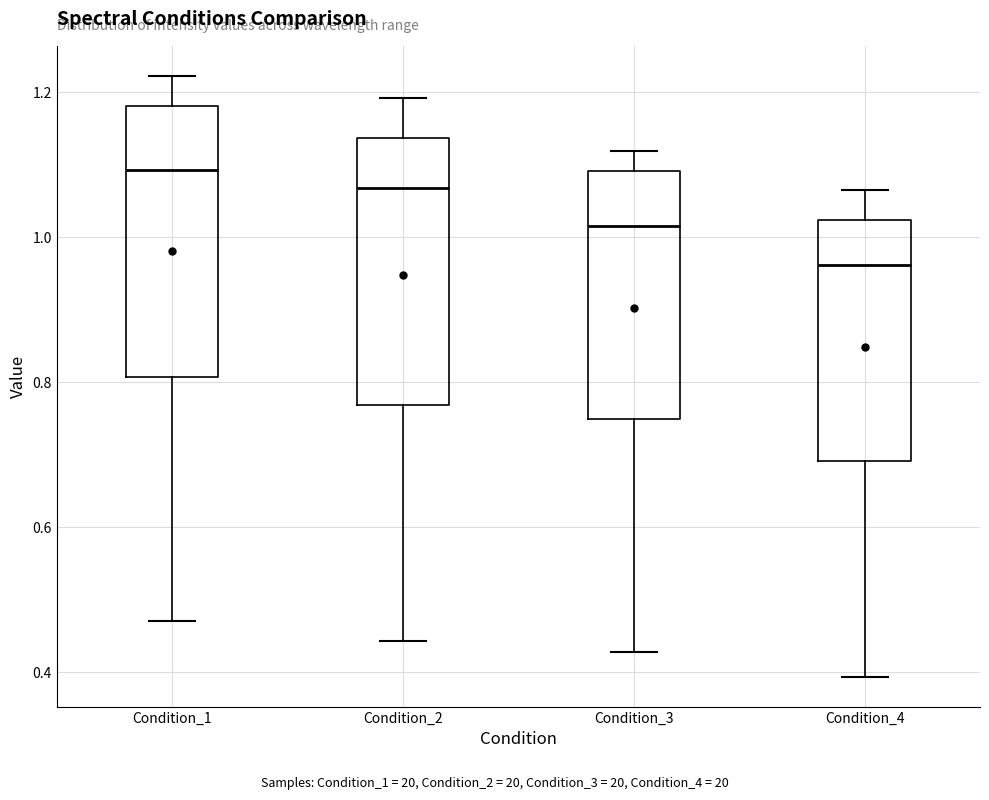

Which box has the highest median line?

Condition_1